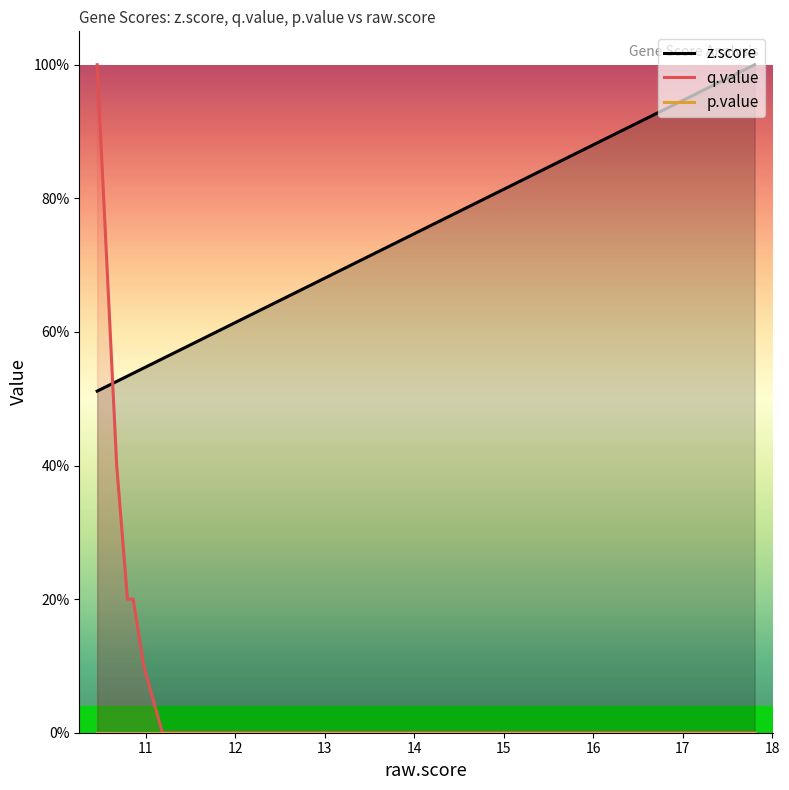

What is the sum of all z.score values?

12.2